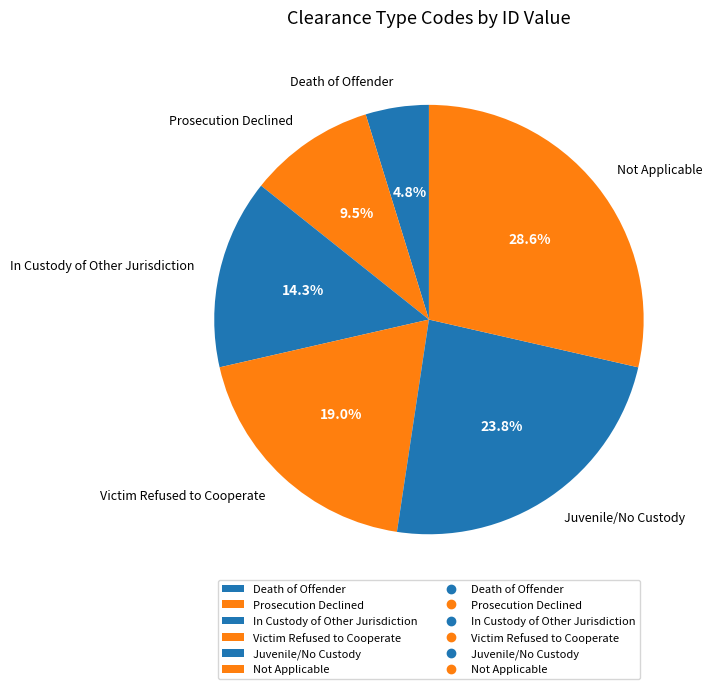

Which slice is the smallest?

Death of Offender